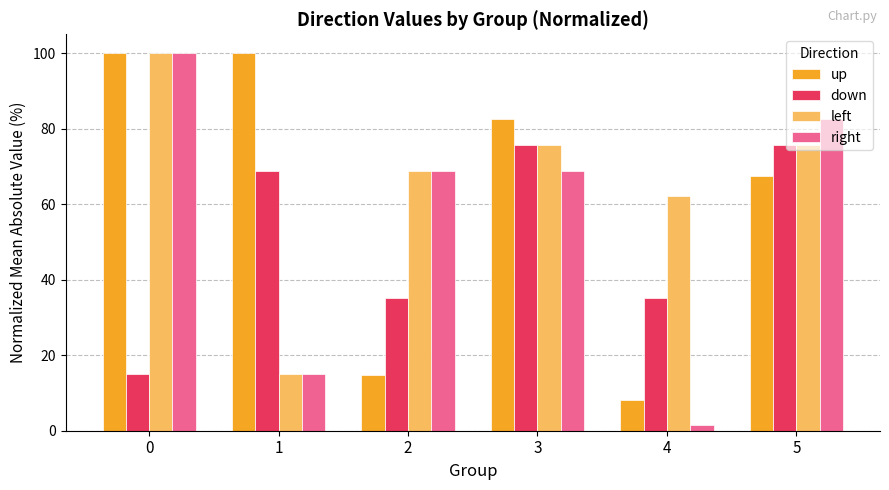

List the series in order of their overall mean, highest first.

left, up, right, down